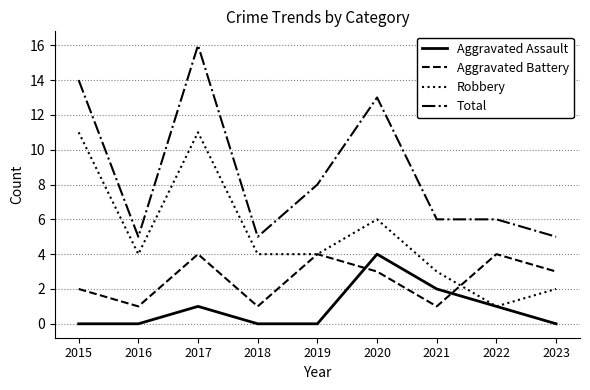

Which series has the widest spread of values?

Total